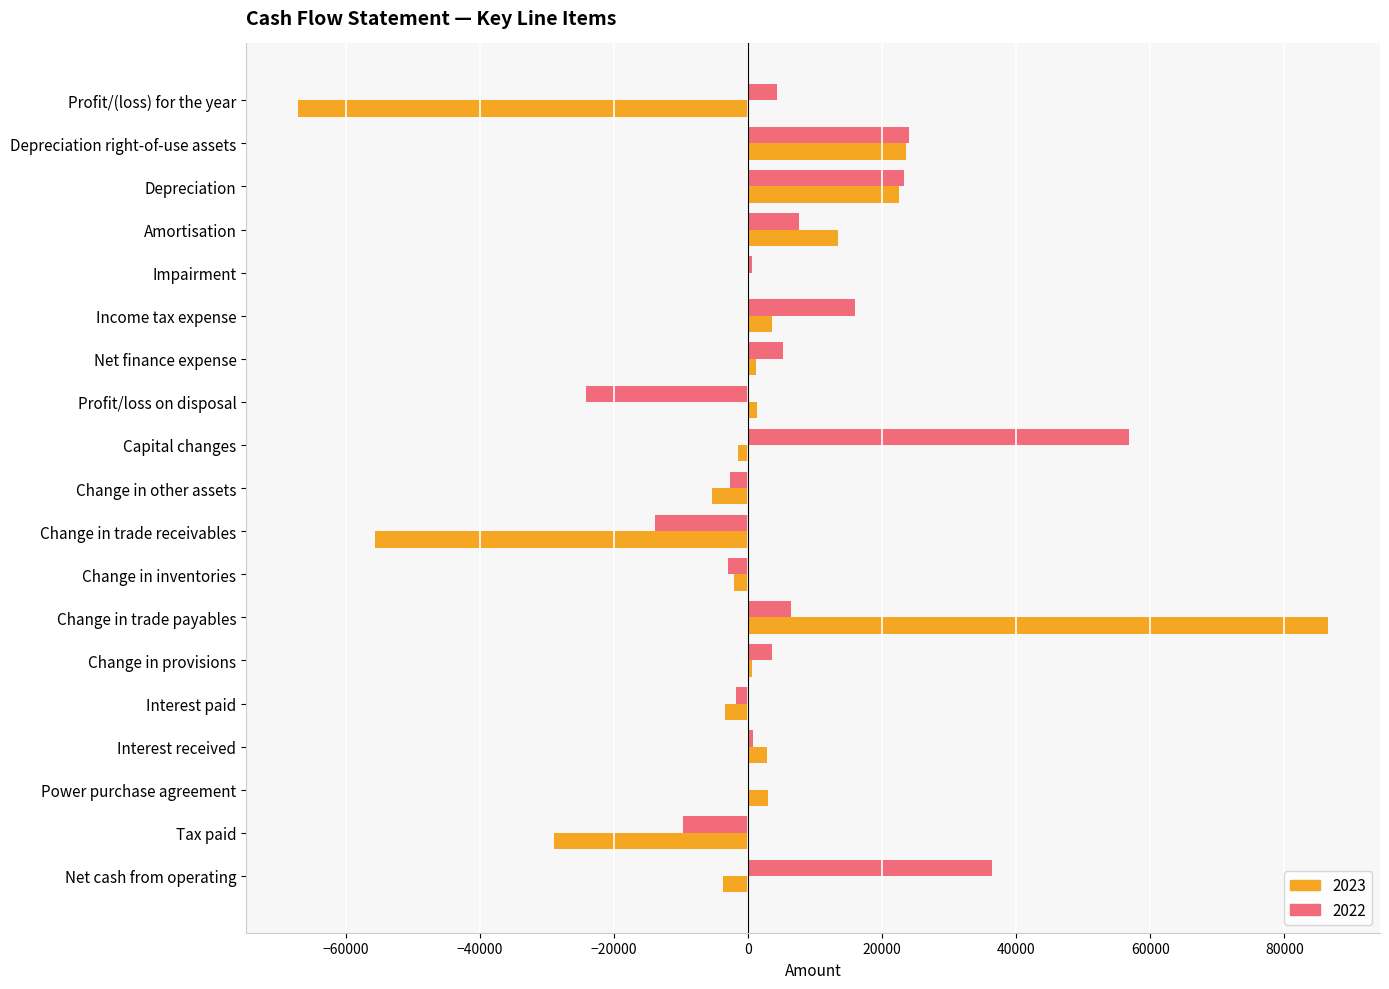

How many series are shown in this chart?

2